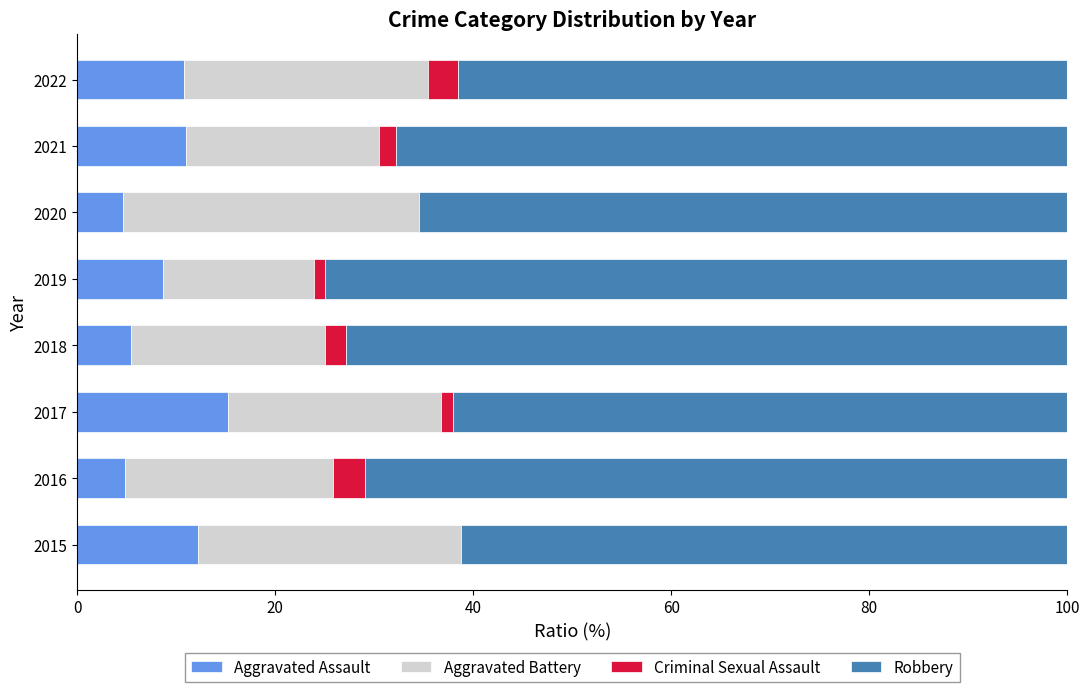

How many values in the Aggravated Assault series exceed 10?

4